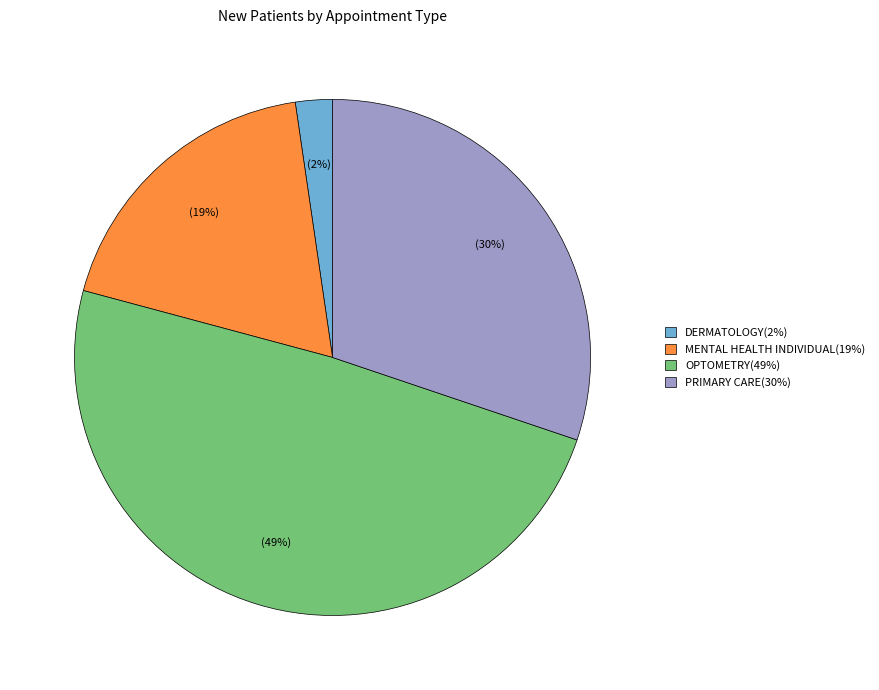

Between PRIMARY CARE and MENTAL HEALTH INDIVIDUAL, which is larger?

PRIMARY CARE